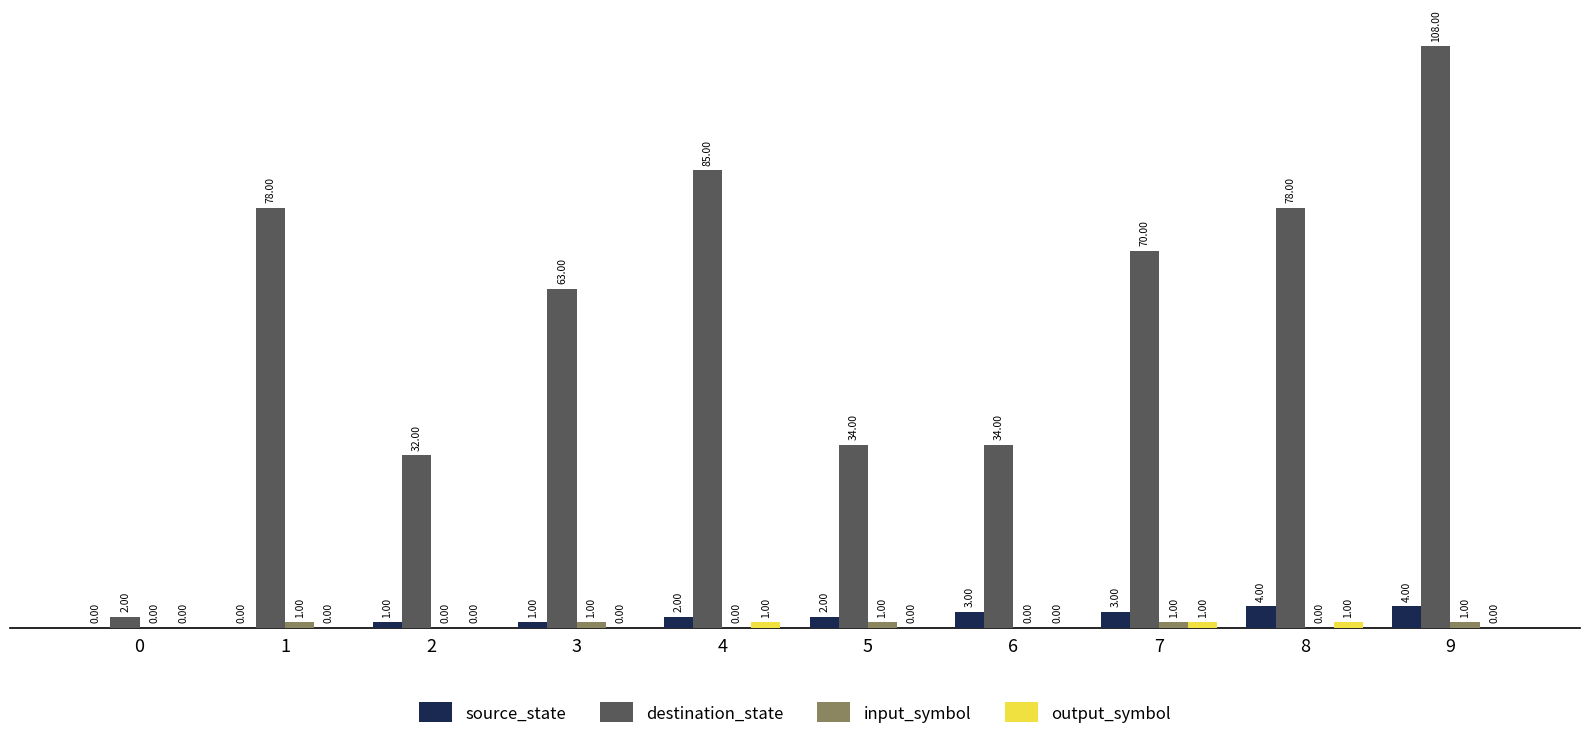

How many categories are shown in the chart?

10